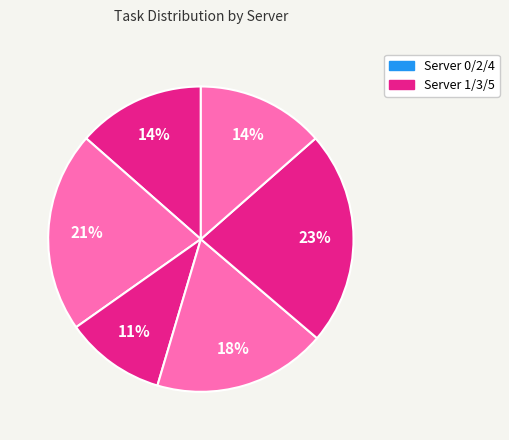

To the nearest percent, what is the average slice percentage?

17%